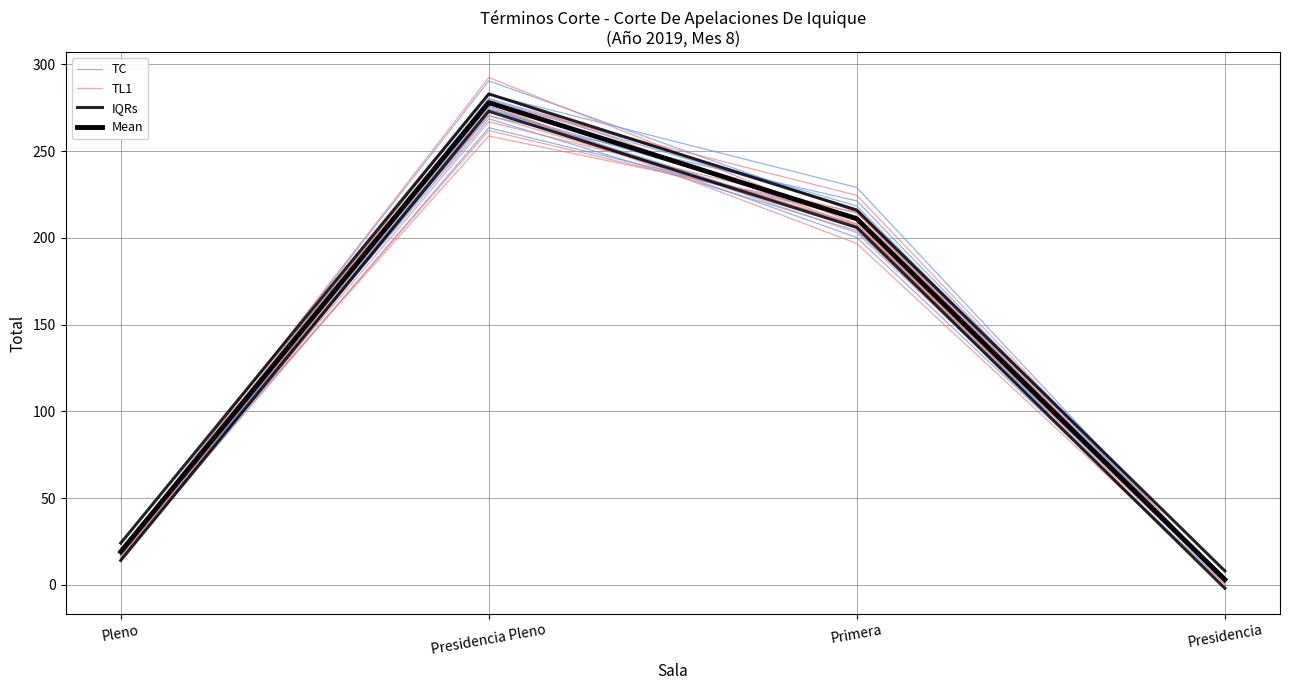

At which label does TL1 first exceed 207?

Presidencia Pleno